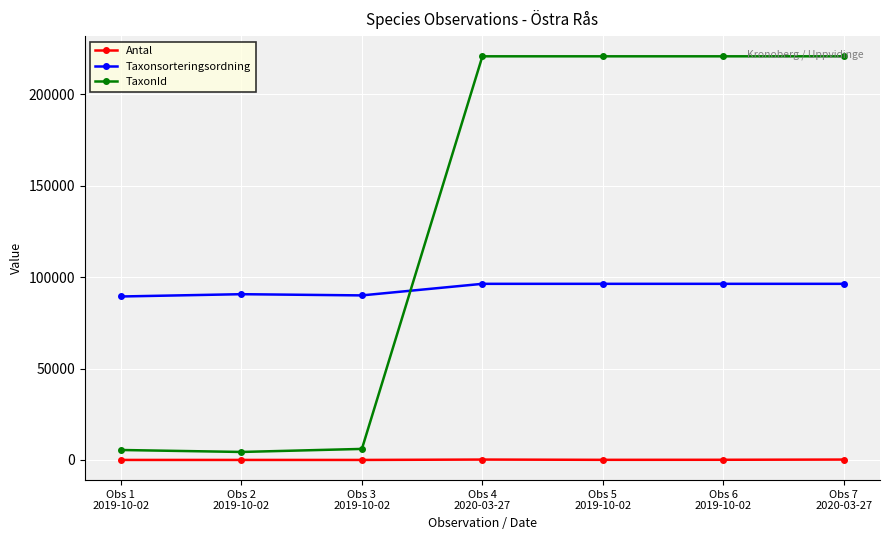

What is the difference between the second highest and minimum values in the TaxonId series?

216421